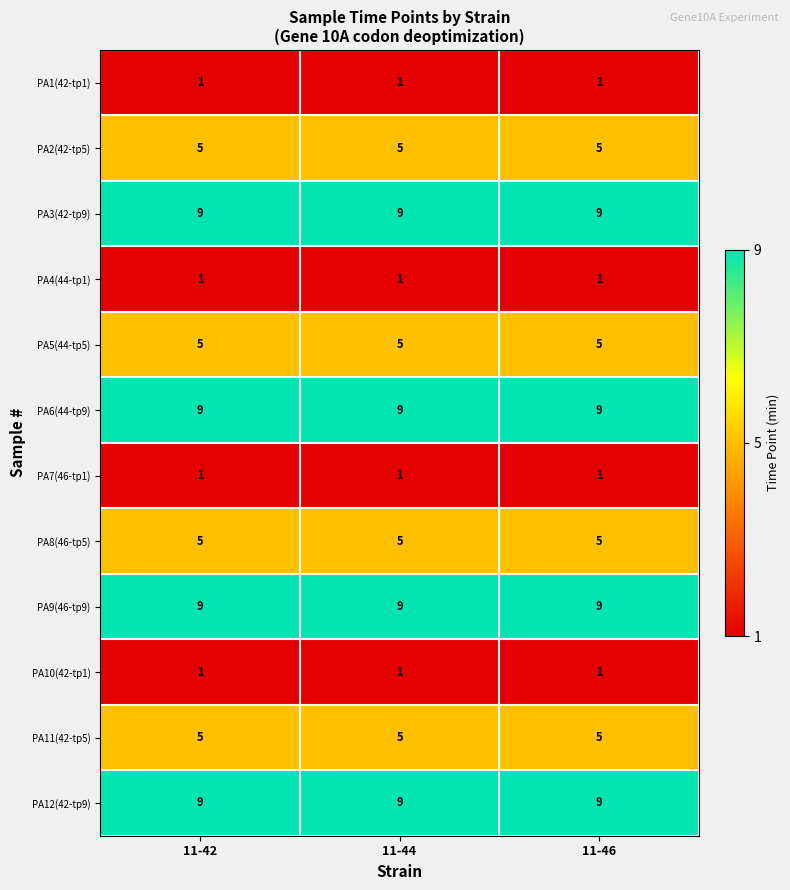

How many data points does each series have?

3